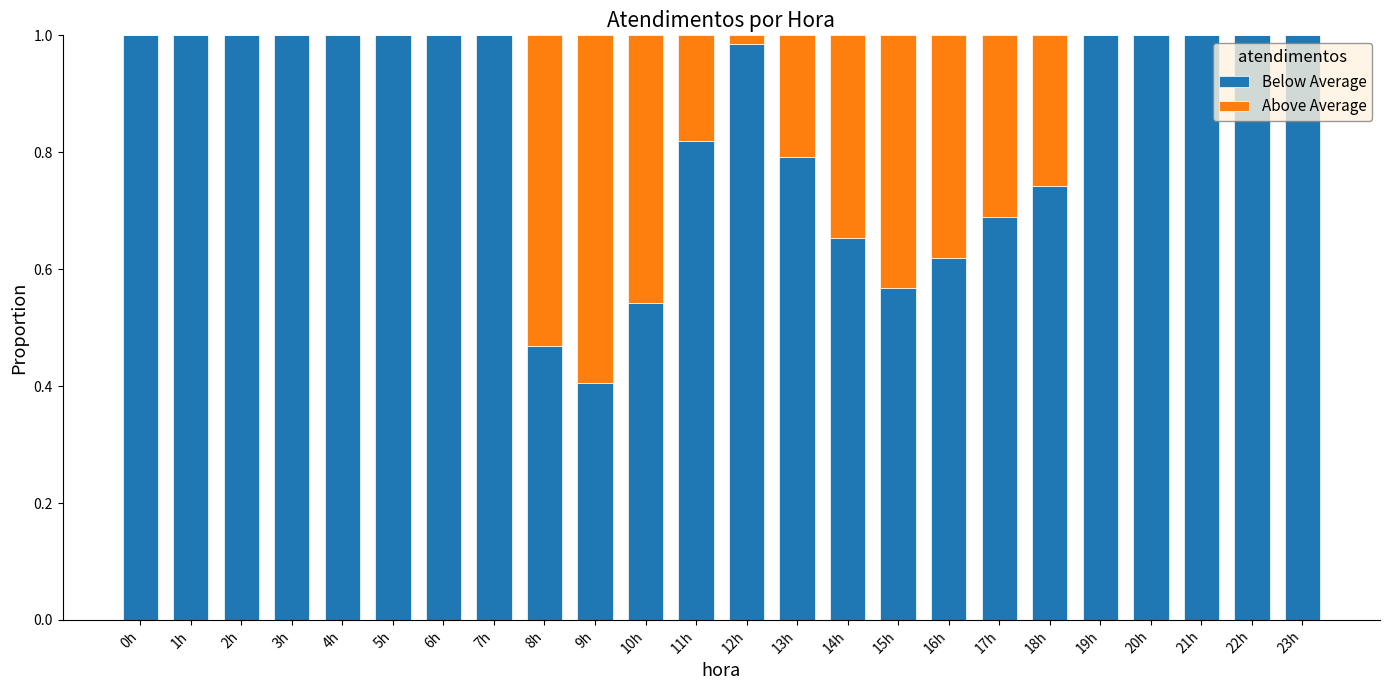

Between 0h and 15h, which series saw the biggest shift?

Below Average